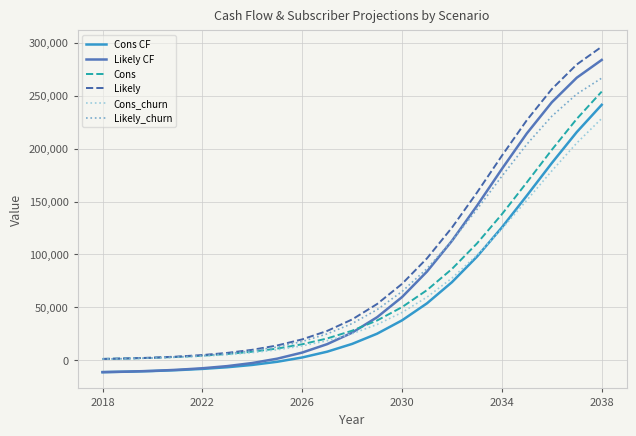

True or false: Likely and Cons CF cross at least once.

False